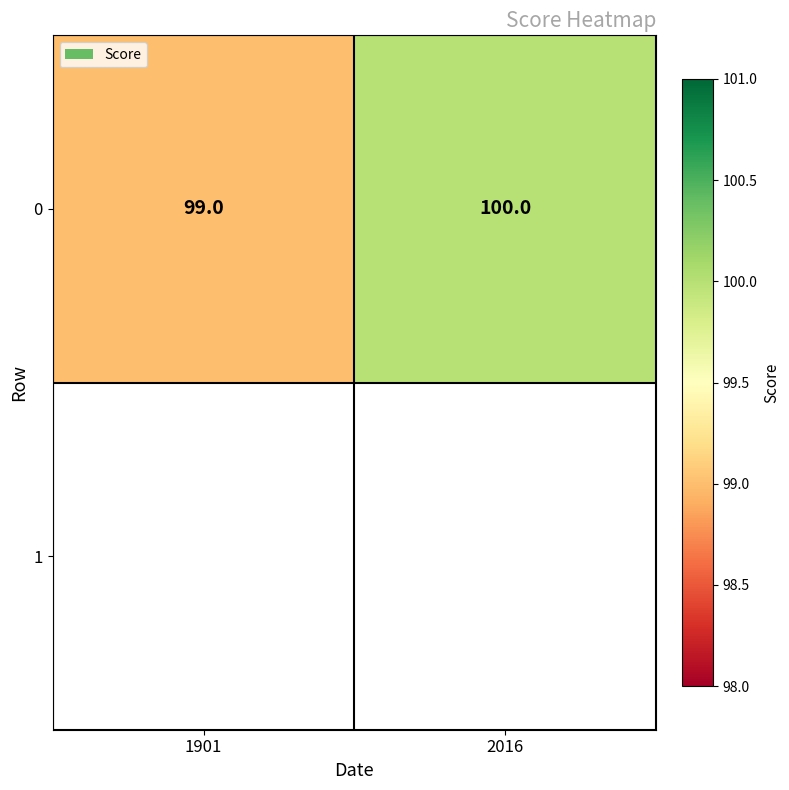

At which label is the value closest to 99?

1901